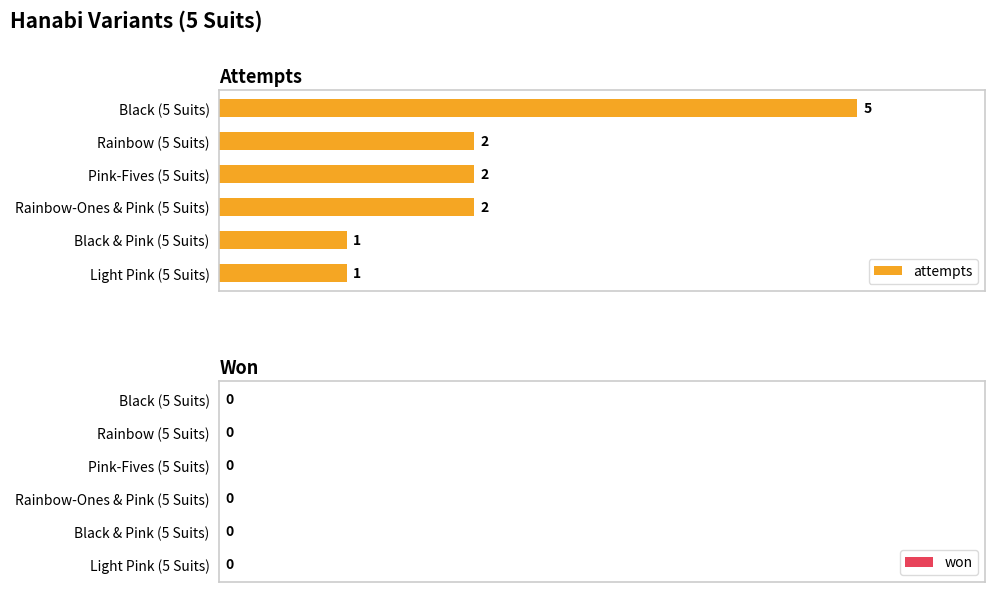

The chart shows a value of 3 at Rainbow-Ones & Pink (5 Suits). True or false?

False